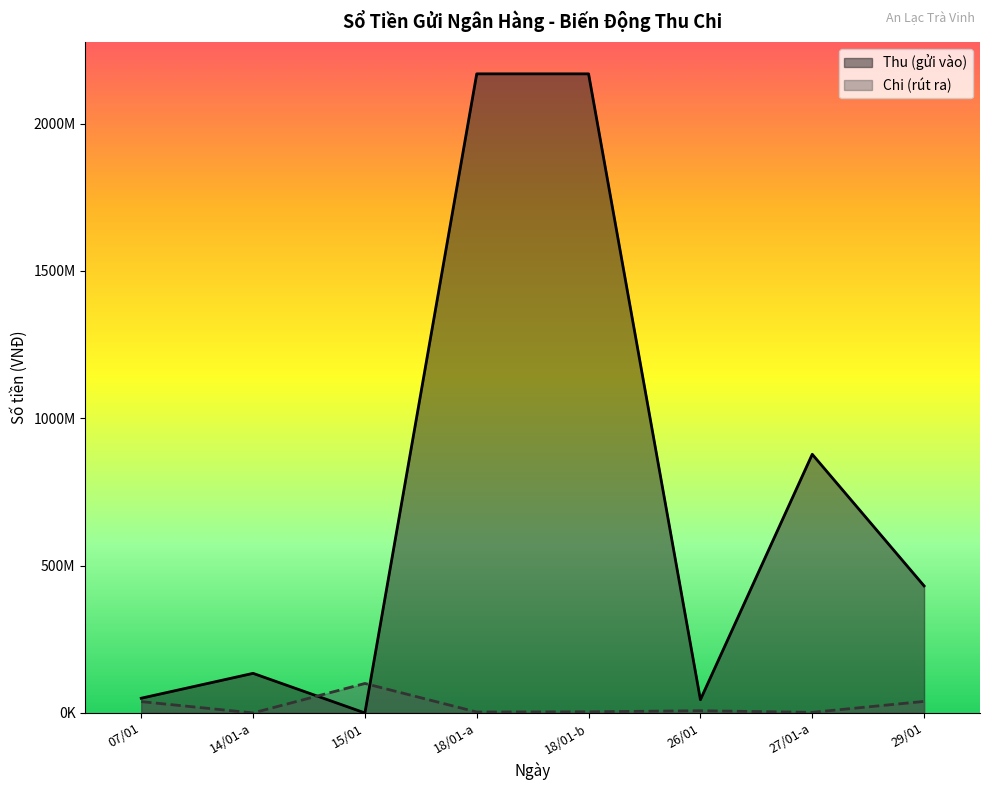

List the series in order of their peak value, lowest first.

Chi (rút ra), Thu (gửi vào)